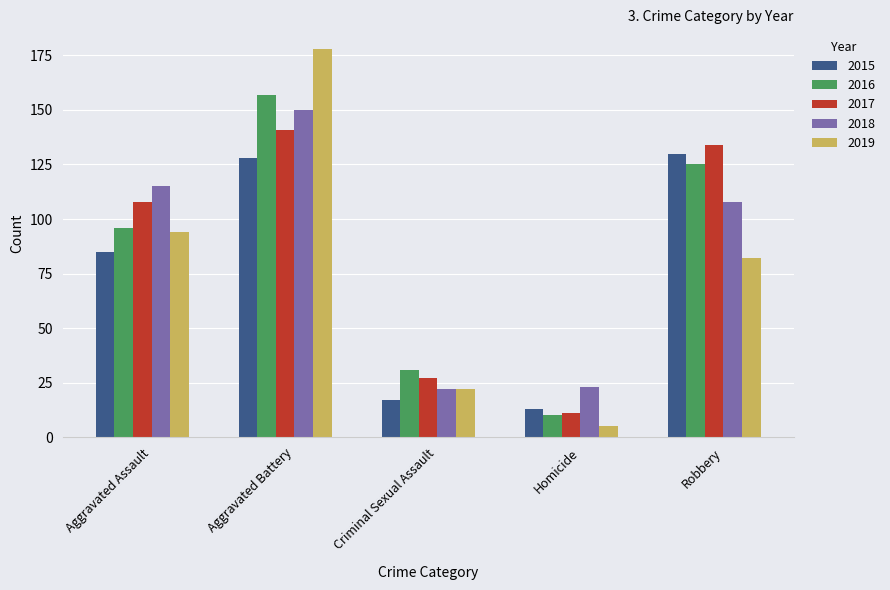

The 2016 series shows 31 at Criminal Sexual Assault. True or false?

True